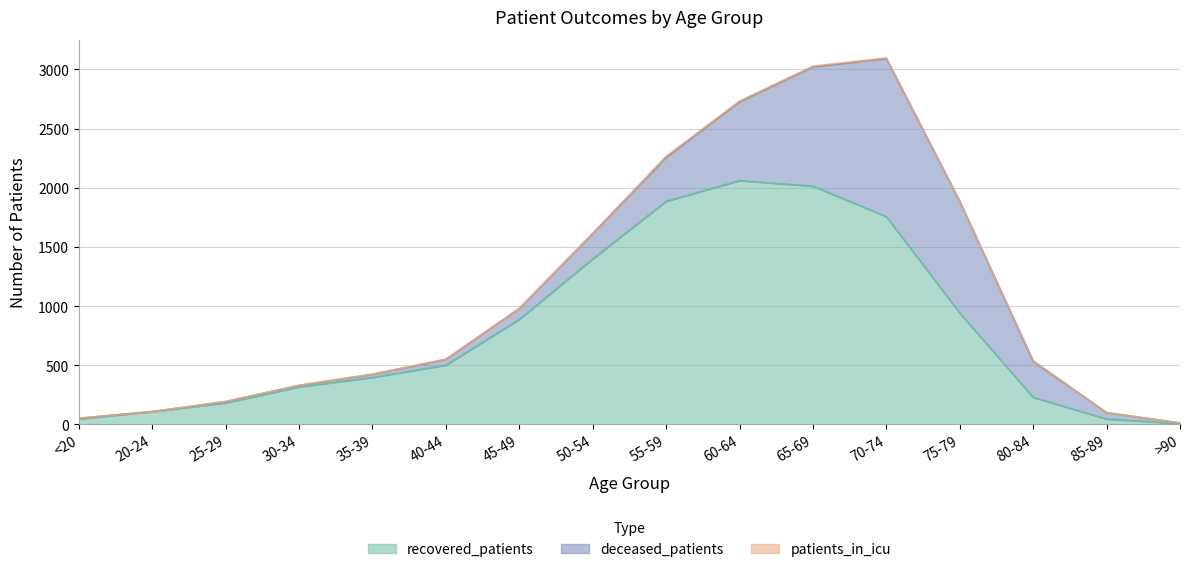

Which series changed the most between 40-44 and >90?

recovered_patients